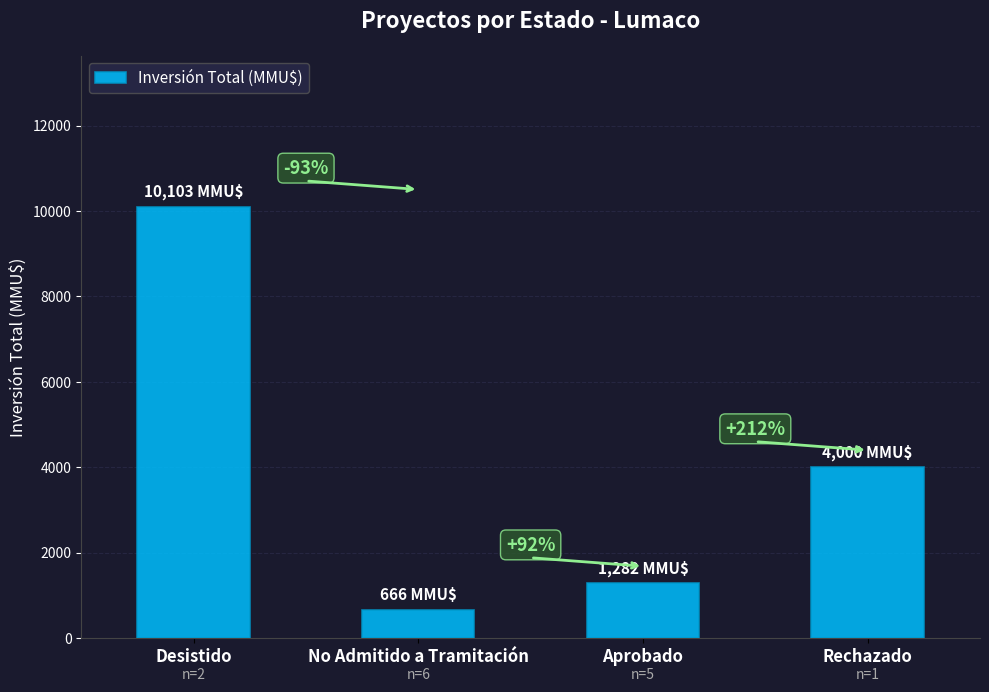

What is the difference between the second highest and second lowest values?

2718